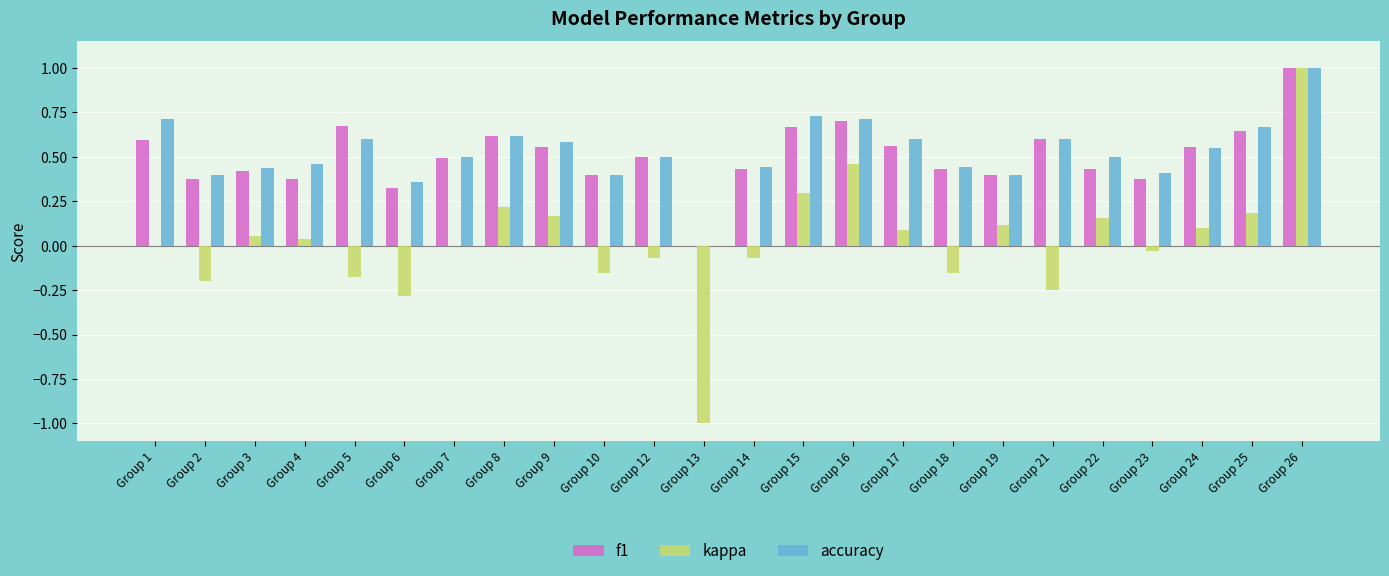

The f1 series shows 0.4 at Group 17. True or false?

False